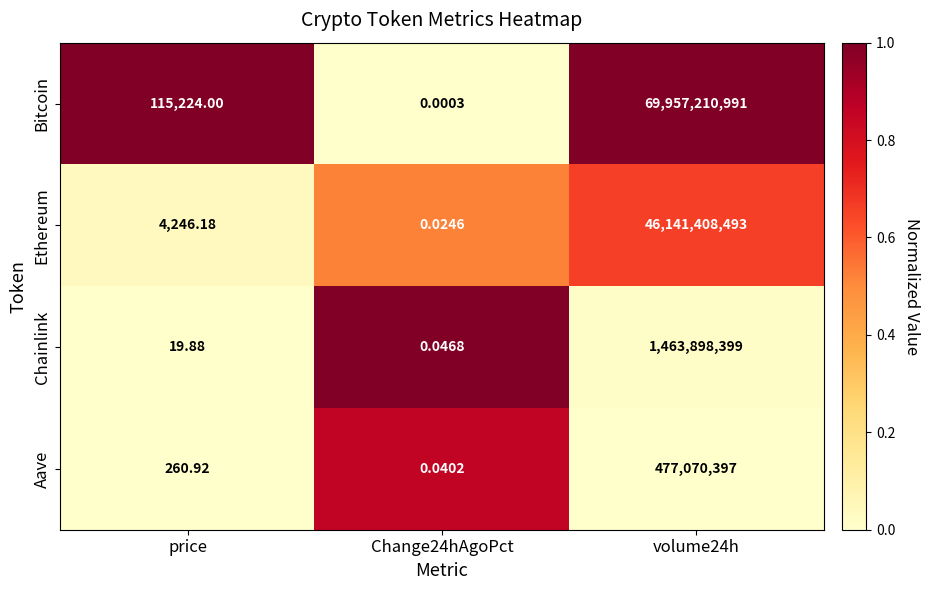

Which series has the largest range (max minus min)?

Bitcoin